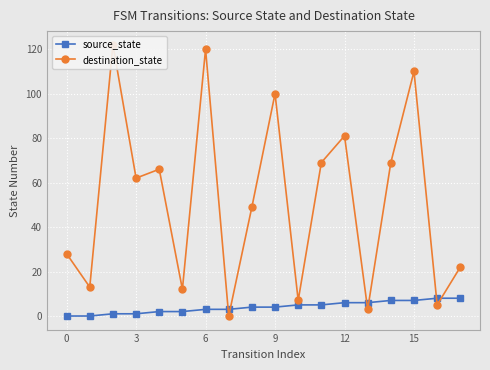

Reading left to right, transcribe all the data shown in this chart.

source_state: 0	0	1	1	2	2	3	3	4	4	5	5	6	6	7	7	8	8
destination_state: 28	13	122	62	66	12	120	0	49	100	7	69	81	3	69	110	5	22